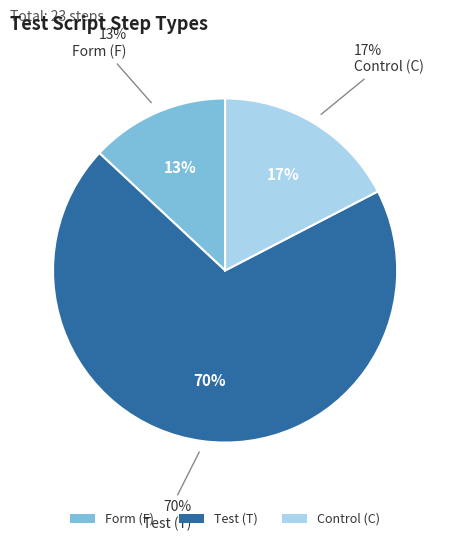

How many slices are in this pie chart?

3